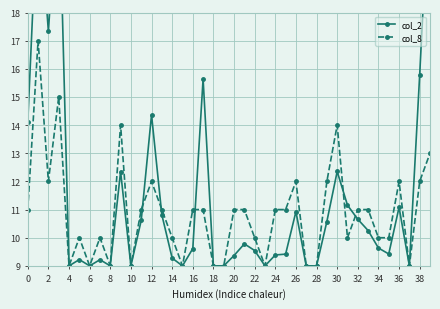

What are all the series names shown in the legend?

col_2, col_8